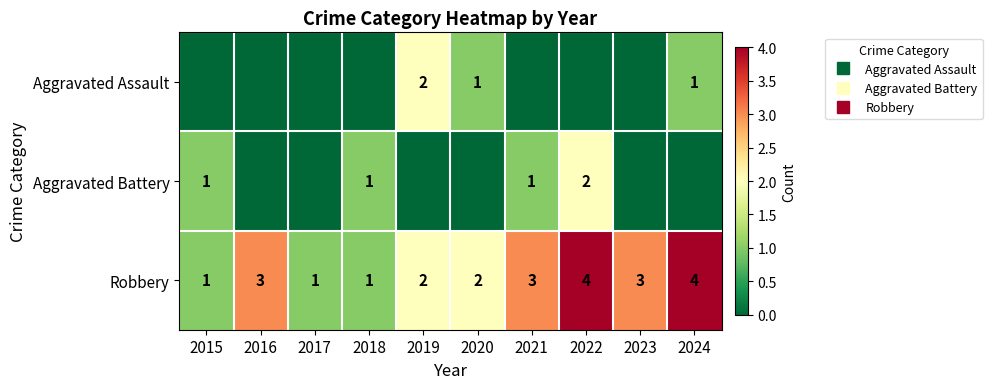

What is the total value across all series at 2016?

3